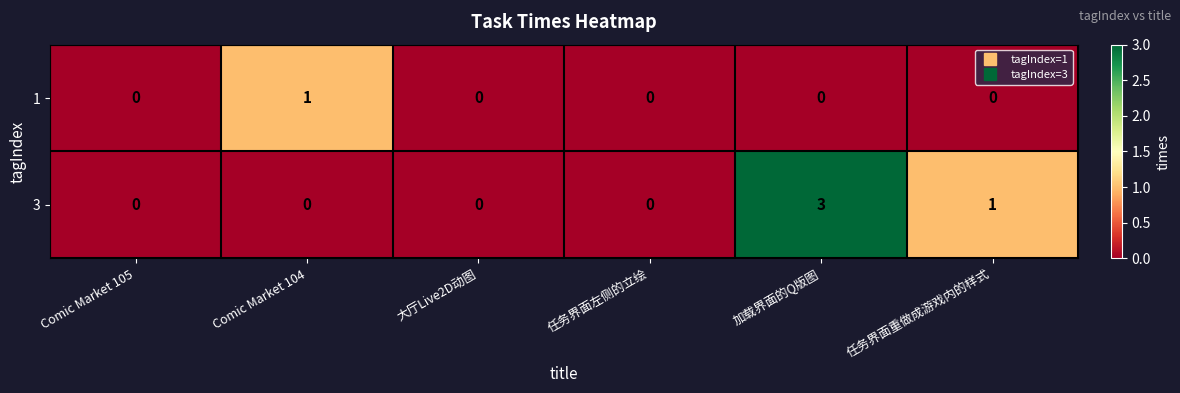

What is the highest value of the 3 series?

3